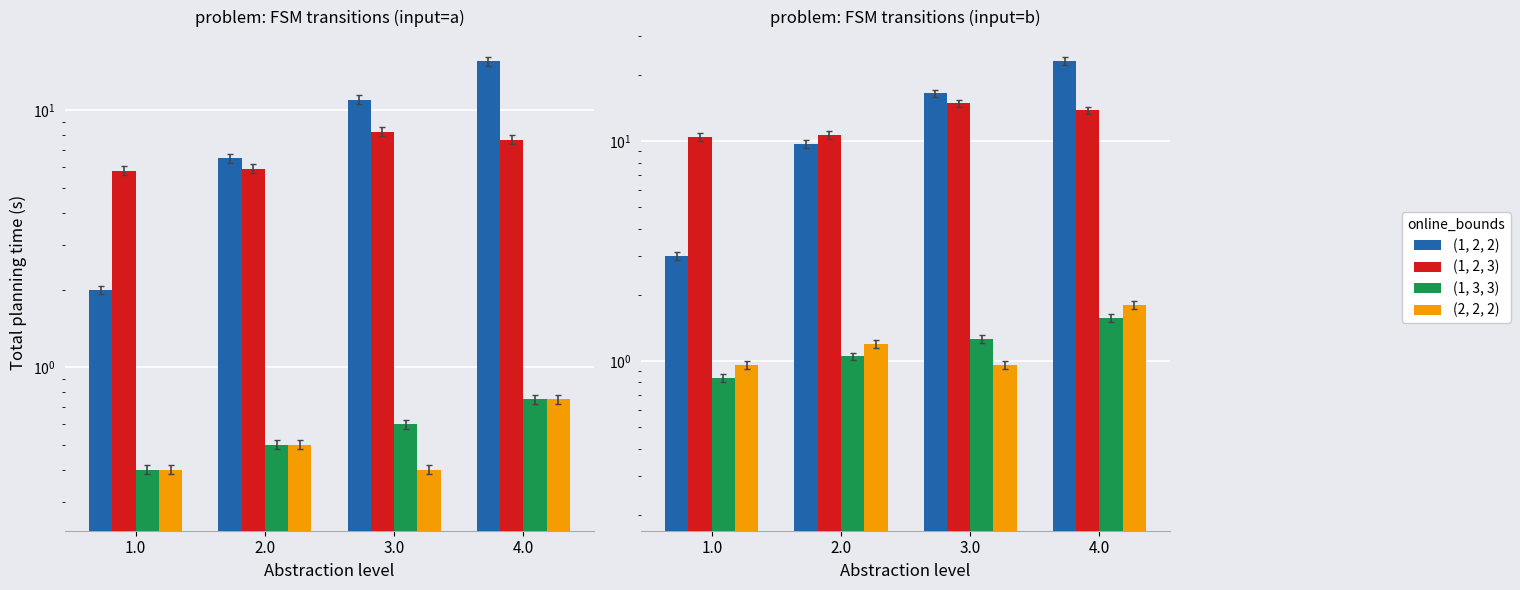

The (1, 2, 3) series shows 18.3 at 4.0. True or false?

False